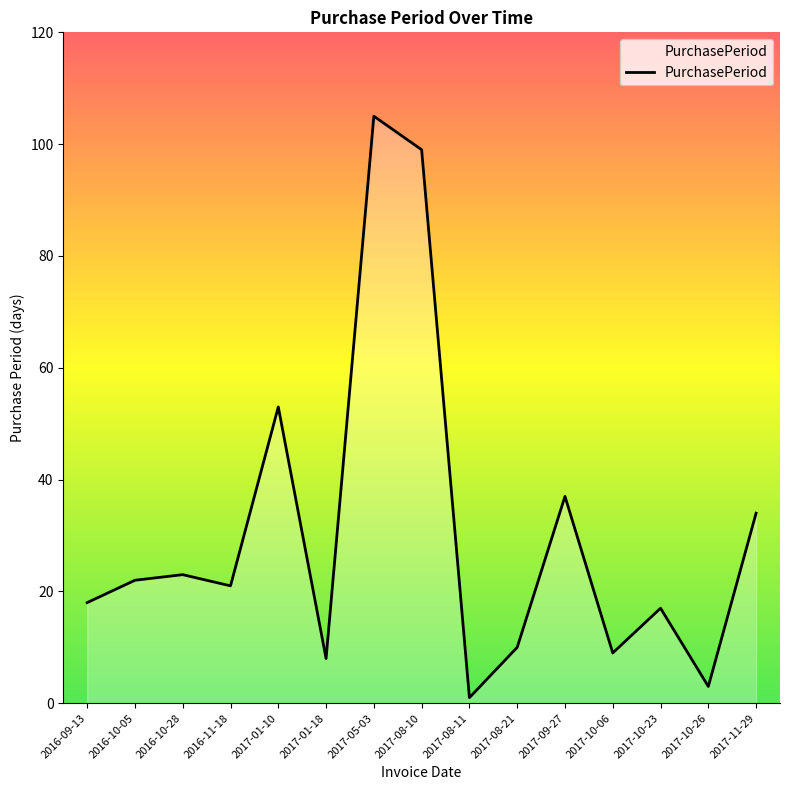

At which category does the chart reach its minimum across all series?

2017-08-11